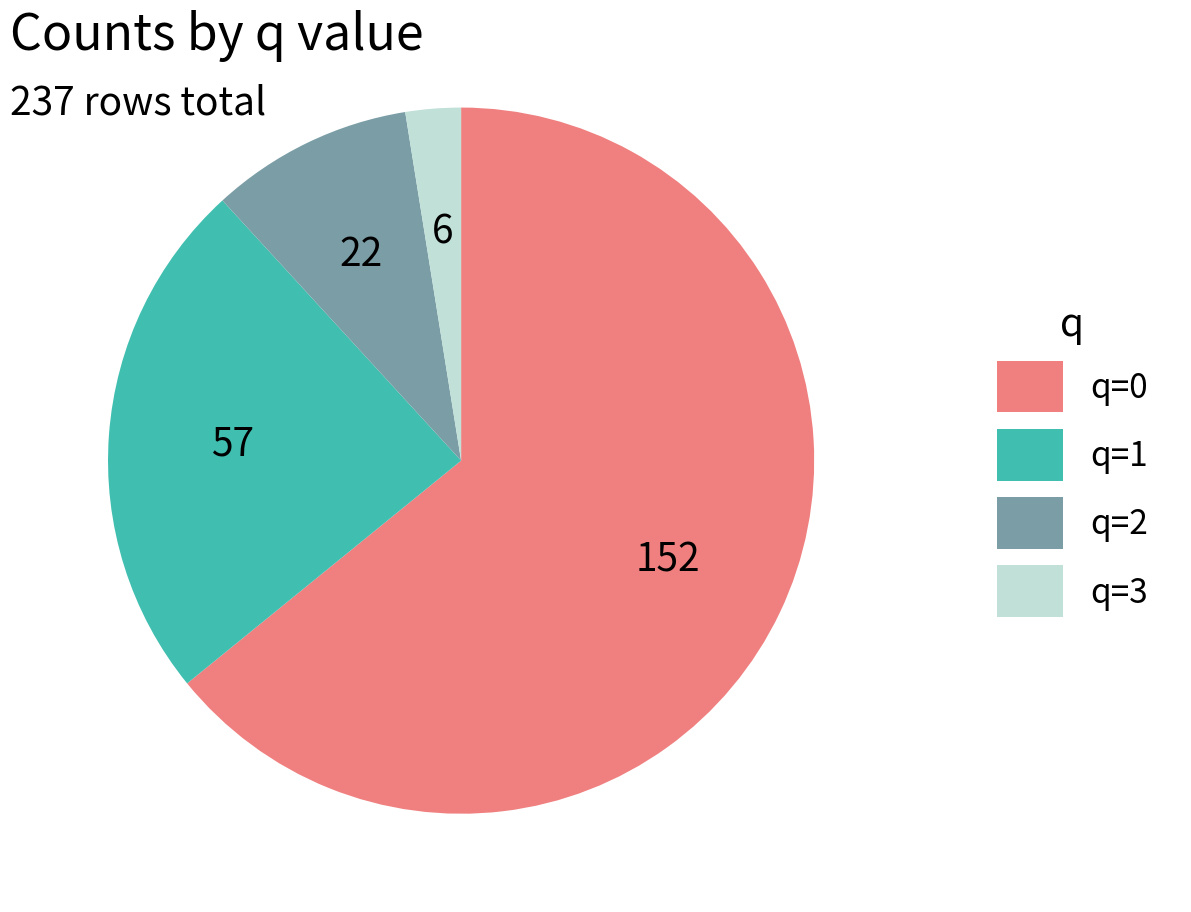

Is there a majority slice in this chart?

Yes